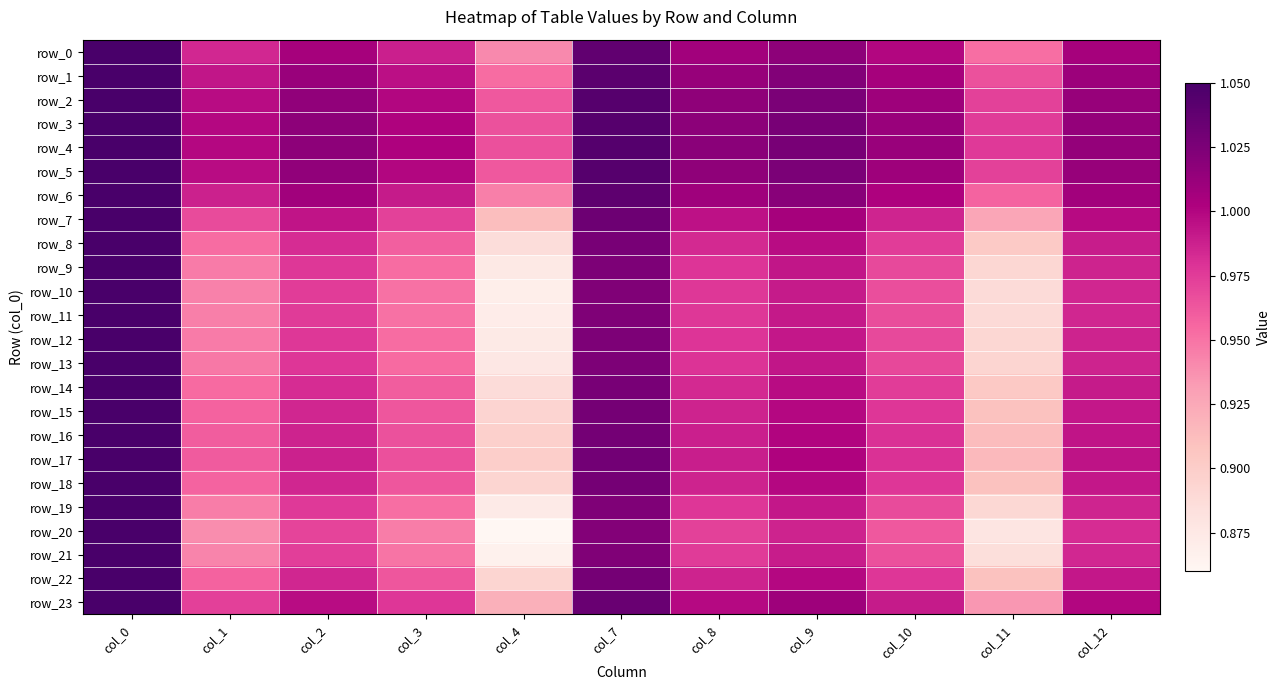

Where is row_6 nearest to the value 0?

col_4